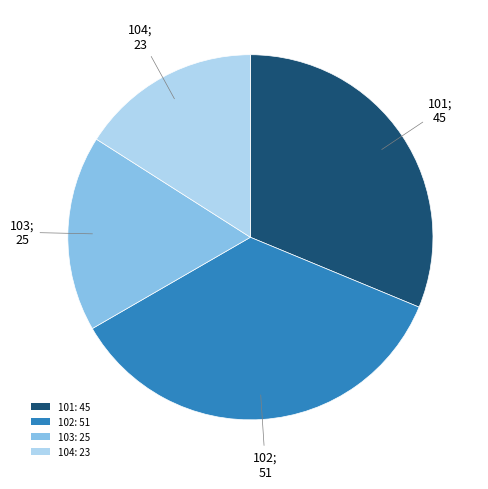

The 103 slice represents 17% of the pie. True or false?

True